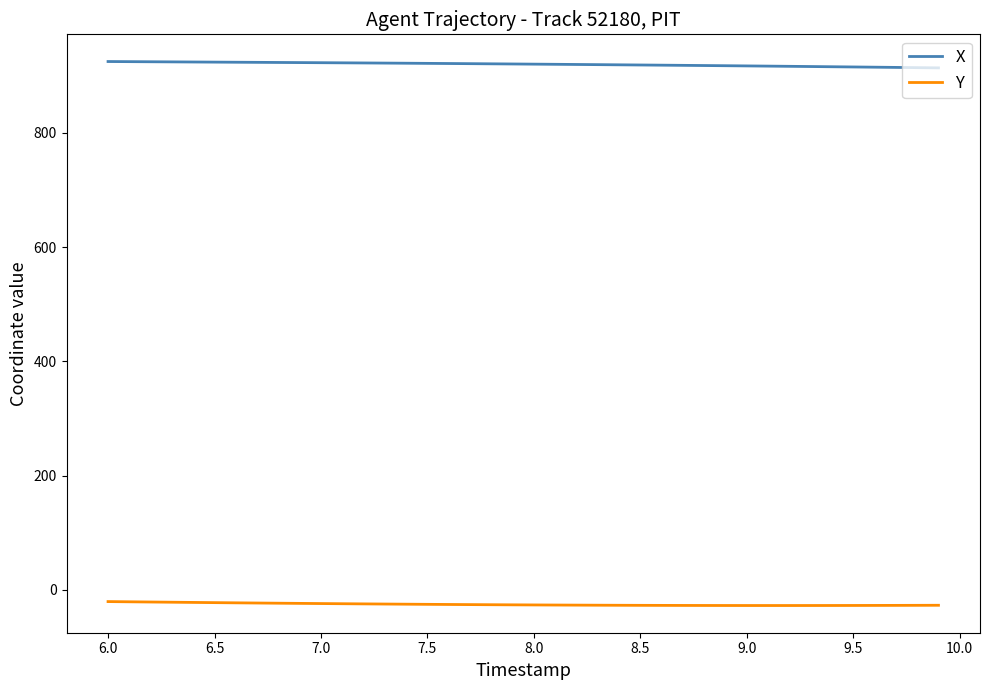

True or false: Y and X cross at least once.

False